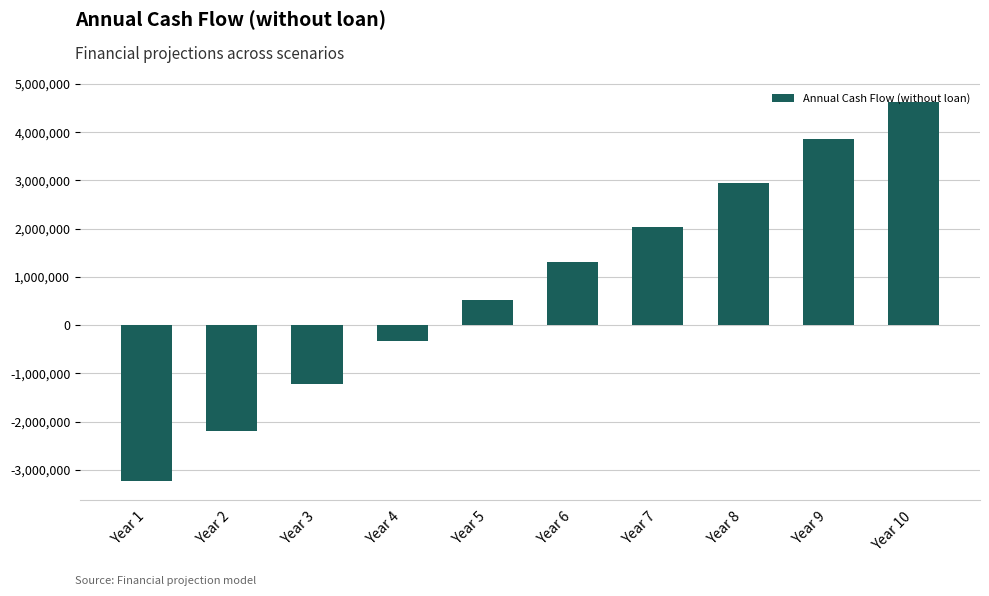

Reading right to left, what are all the values shown in this chart?

4625033.7	3866387.3	2941488.1	2032772.3	1299200.6	514580.4	-325409.8	-1225805.7	-2192540.8	-3232684.8